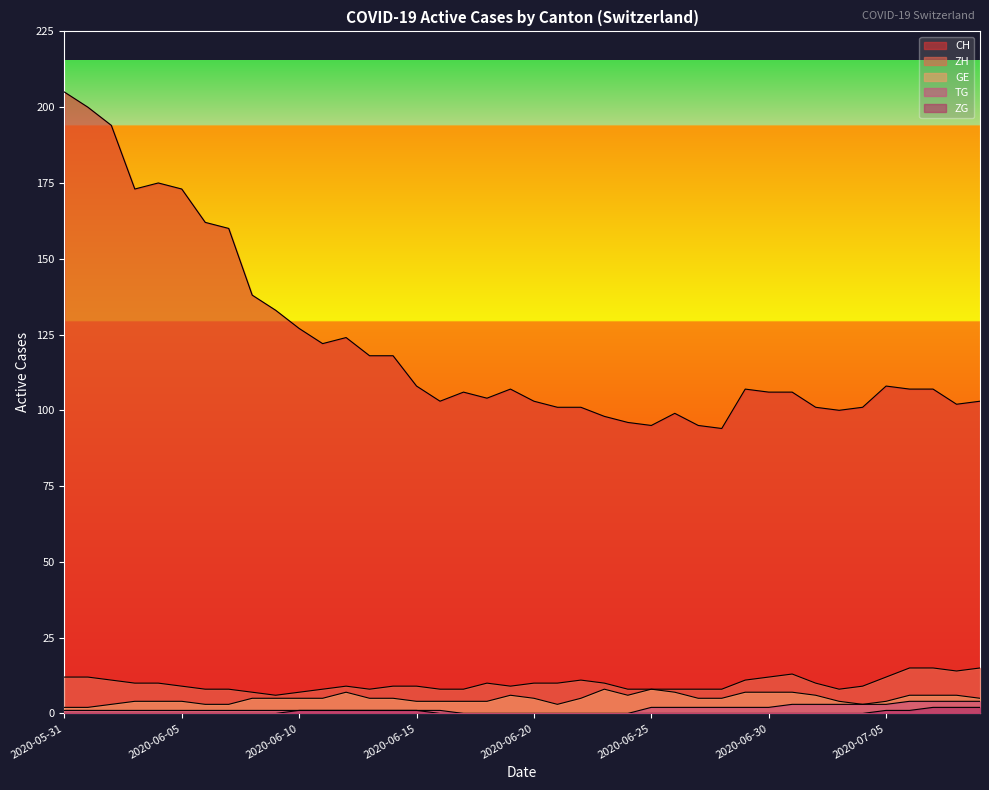

Where is ZH nearest to the value 10?

2020-06-03